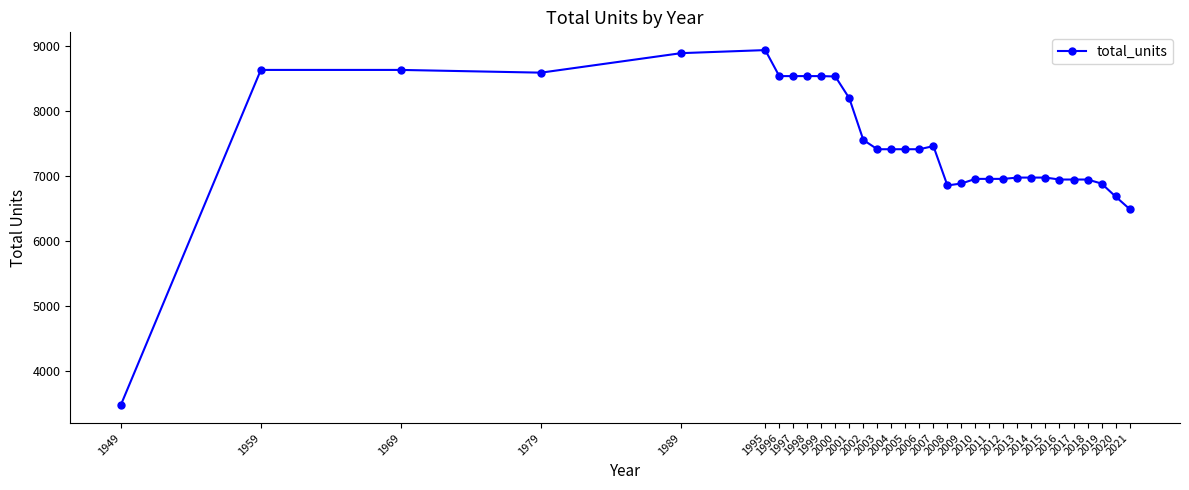

The value at 2011 is 6951. True or false?

True